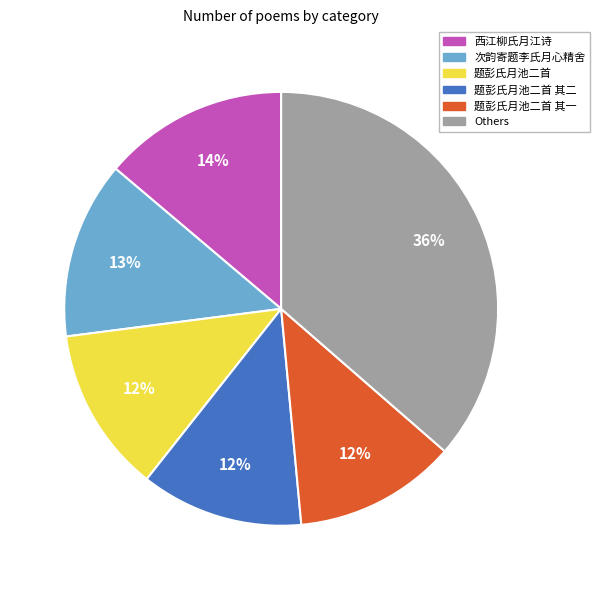

Do 题彭氏月池二首 其二 and 题彭氏月池二首 together represent more than half of the pie?

No